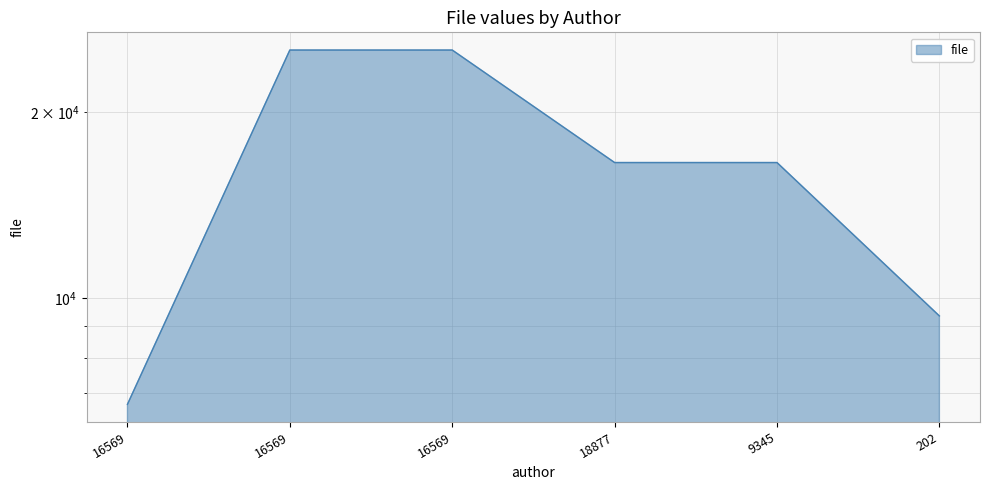

What value does the data have at 16569, to the nearest 10?

25220